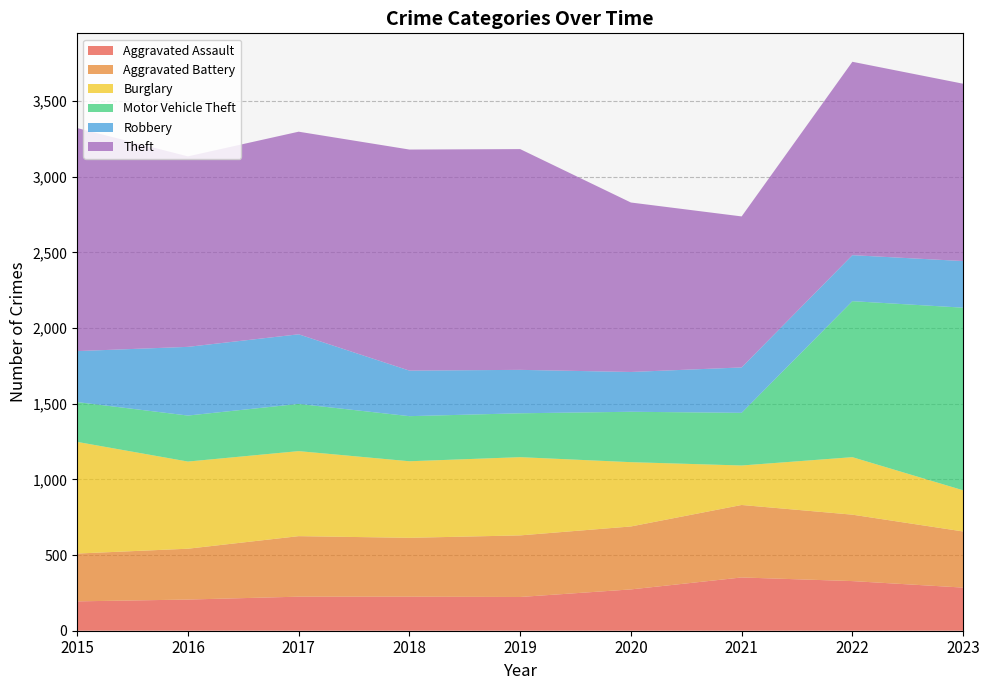

Reading right to left, list all the values displayed in this chart.

Aggravated Assault: 2023=285	2022=328	2021=352	2020=273	2019=223	2018=225	2017=225	2016=206	2015=194
Aggravated Battery: 2023=371	2022=439	2021=479	2020=416	2019=407	2018=389	2017=400	2016=336	2015=316
Burglary: 2023=272	2022=380	2021=261	2020=425	2019=517	2018=506	2017=562	2016=576	2015=738
Motor Vehicle Theft: 2023=1207	2022=1031	2021=348	2020=333	2019=290	2018=298	2017=312	2016=304	2015=263
Robbery: 2023=308	2022=304	2021=300	2020=263	2019=287	2018=301	2017=460	2016=454	2015=337
Theft: 2023=1172	2022=1278	2021=998	2020=1120	2019=1459	2018=1461	2017=1339	2016=1259	2015=1474